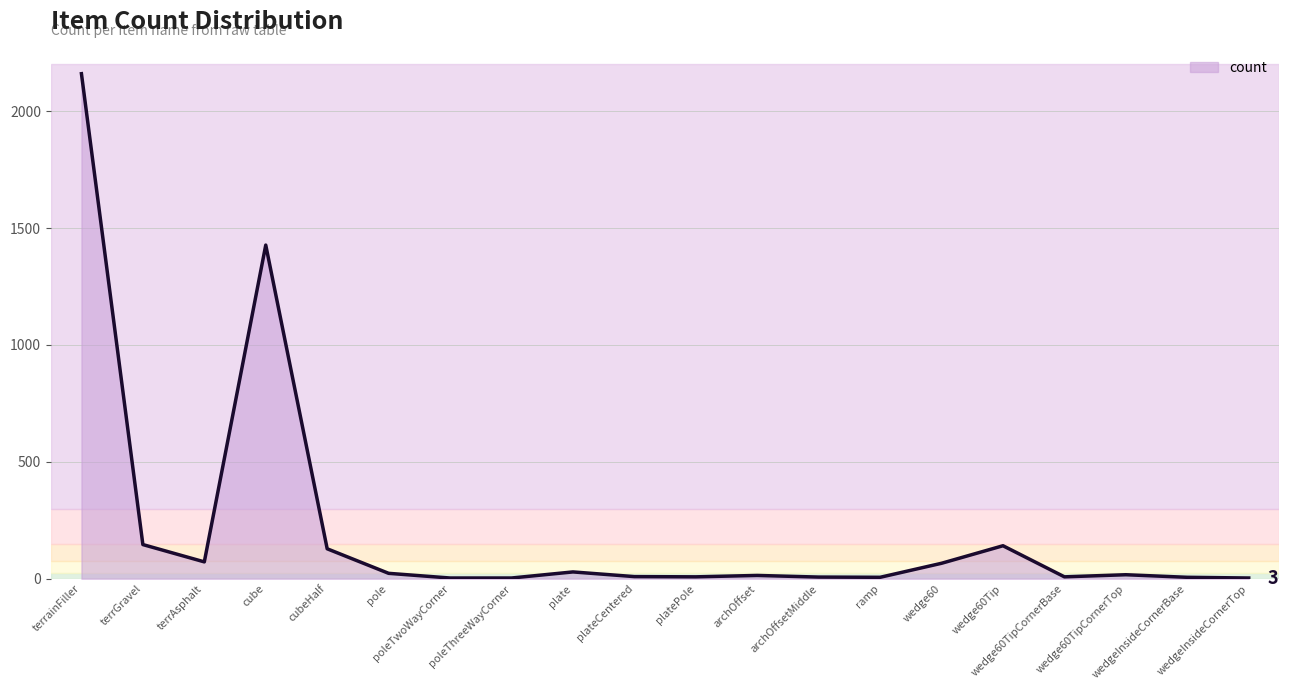

True or false: the data has more than 1 interior local peaks.

True